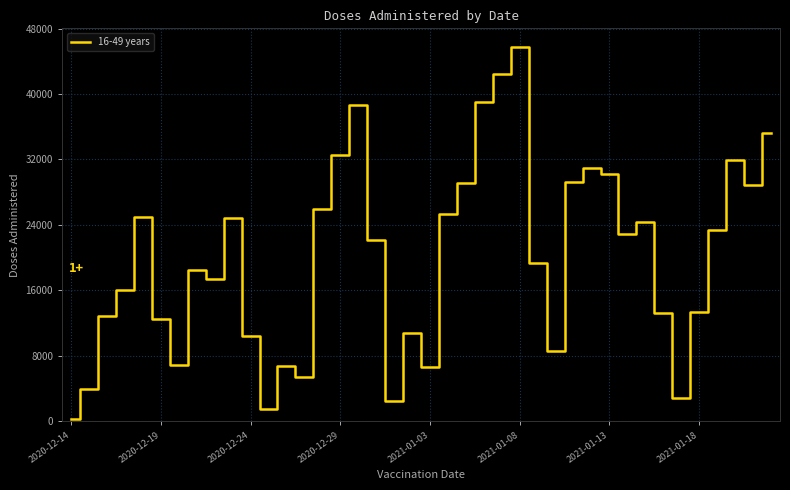

What is the maximum value shown in the chart?

45748